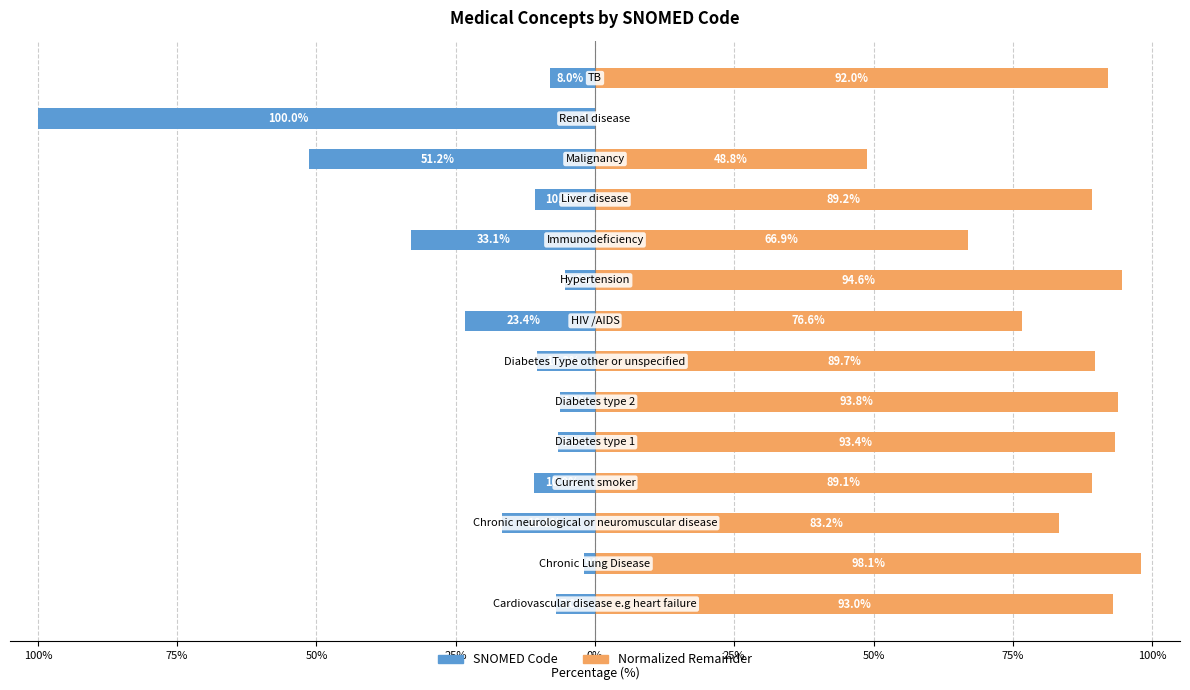

True or false: Normalized Remainder has a value of 41.6 at 25%.

False